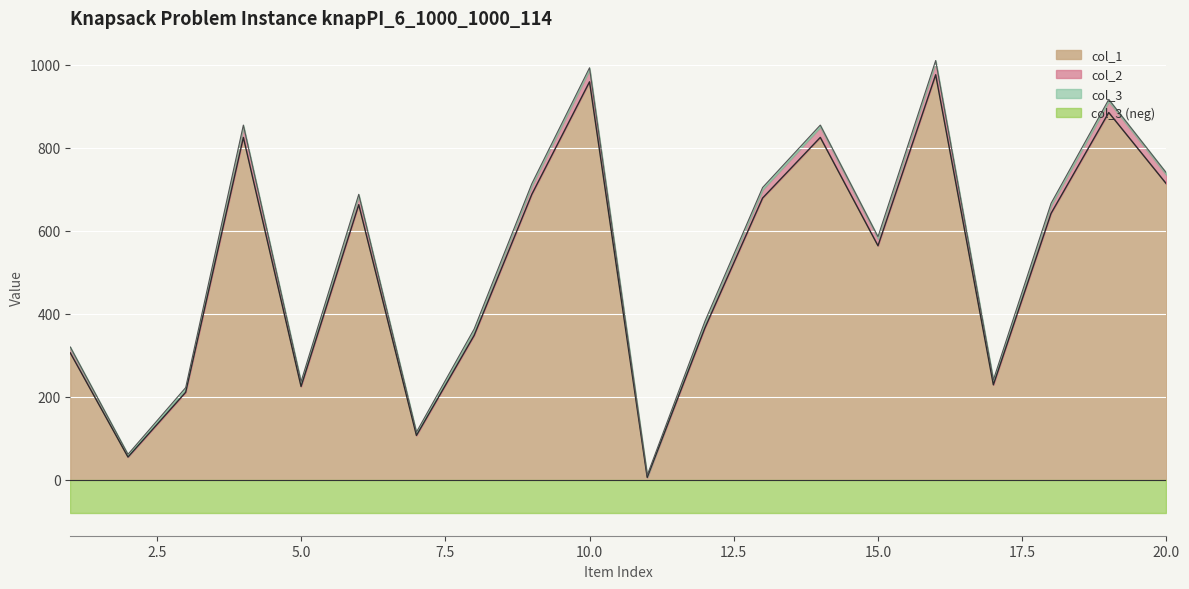

True or false: col_2 and col_1 cross at least once.

False